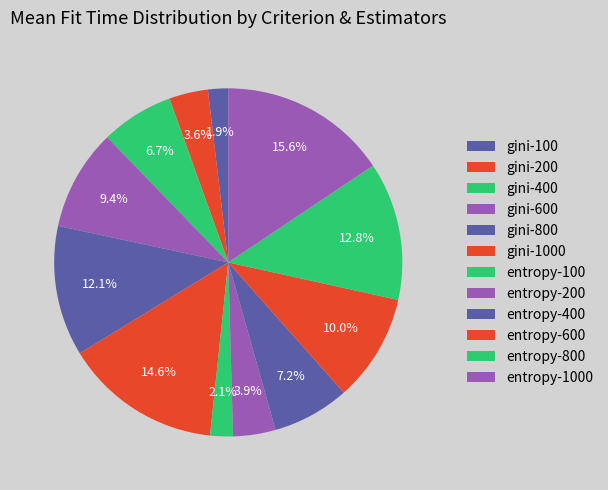

How many slices are in this pie chart?

12